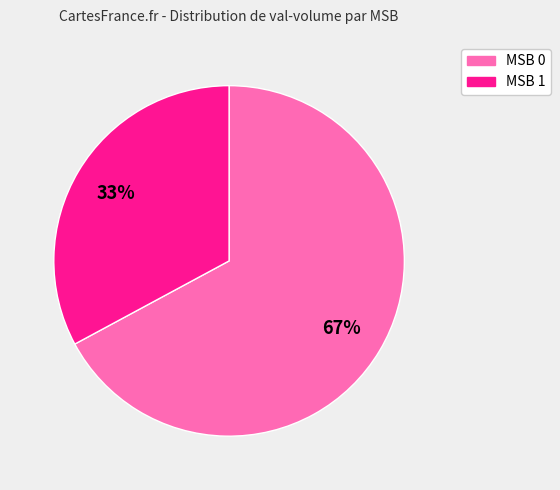

Which has a higher value, MSB 1 or MSB 0?

MSB 0